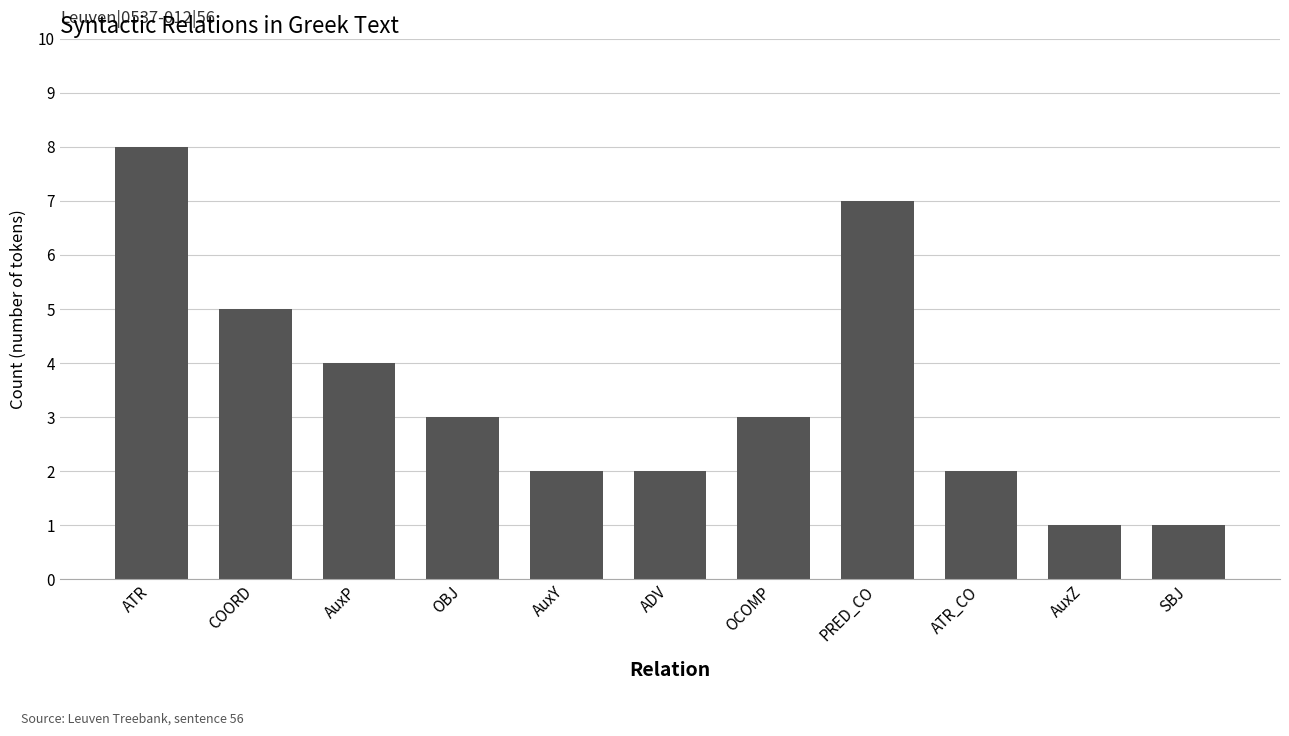

How many data points does each series have?

11